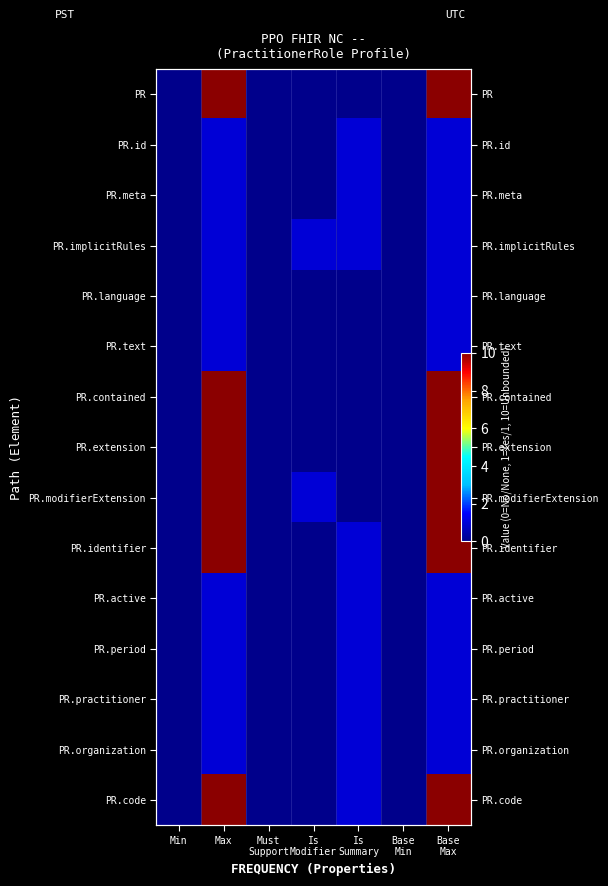

How many data points in PR.practitioner are above 0?

3